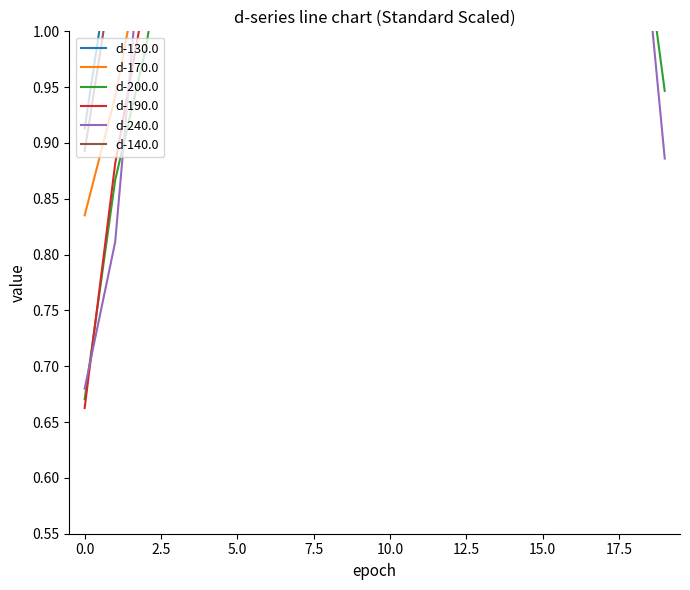

How many lines are shown in the chart?

6